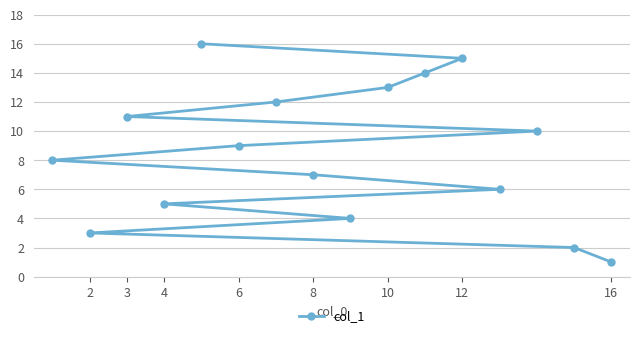

How many lines are shown in the chart?

1